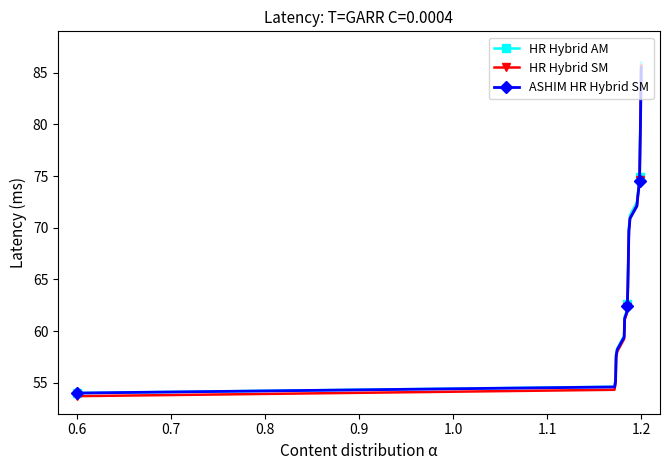

At how many categories does at least one series exceed 81?

2